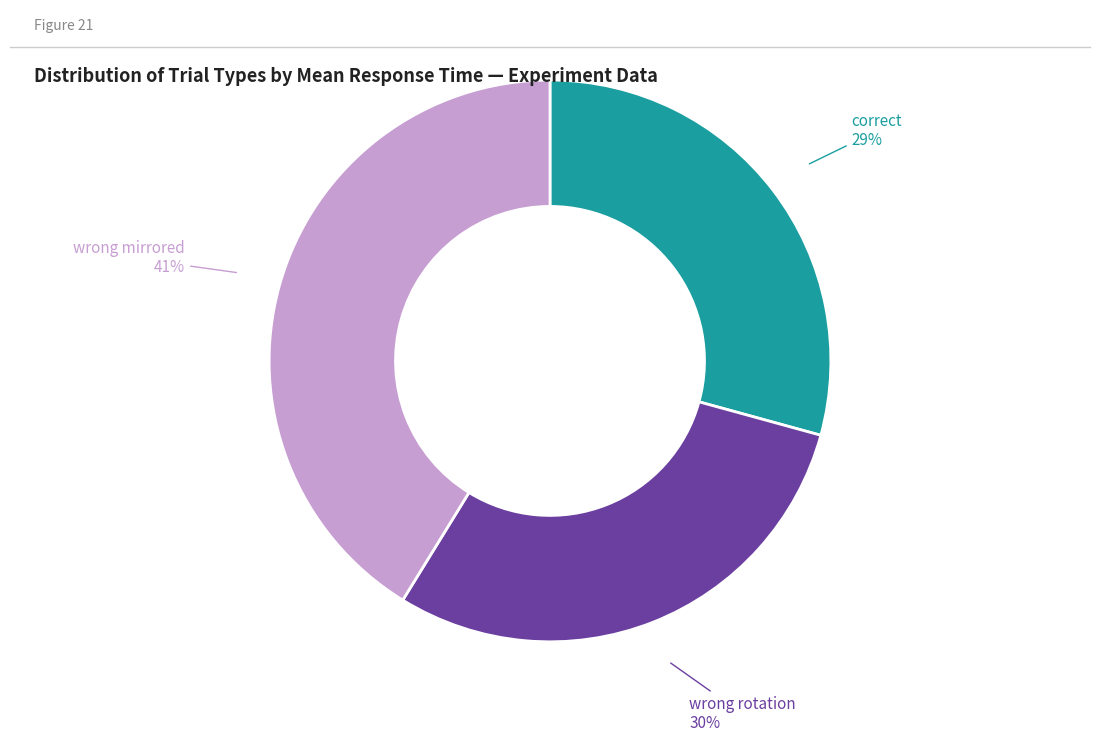

To the nearest percent, what is the average slice percentage?

33%